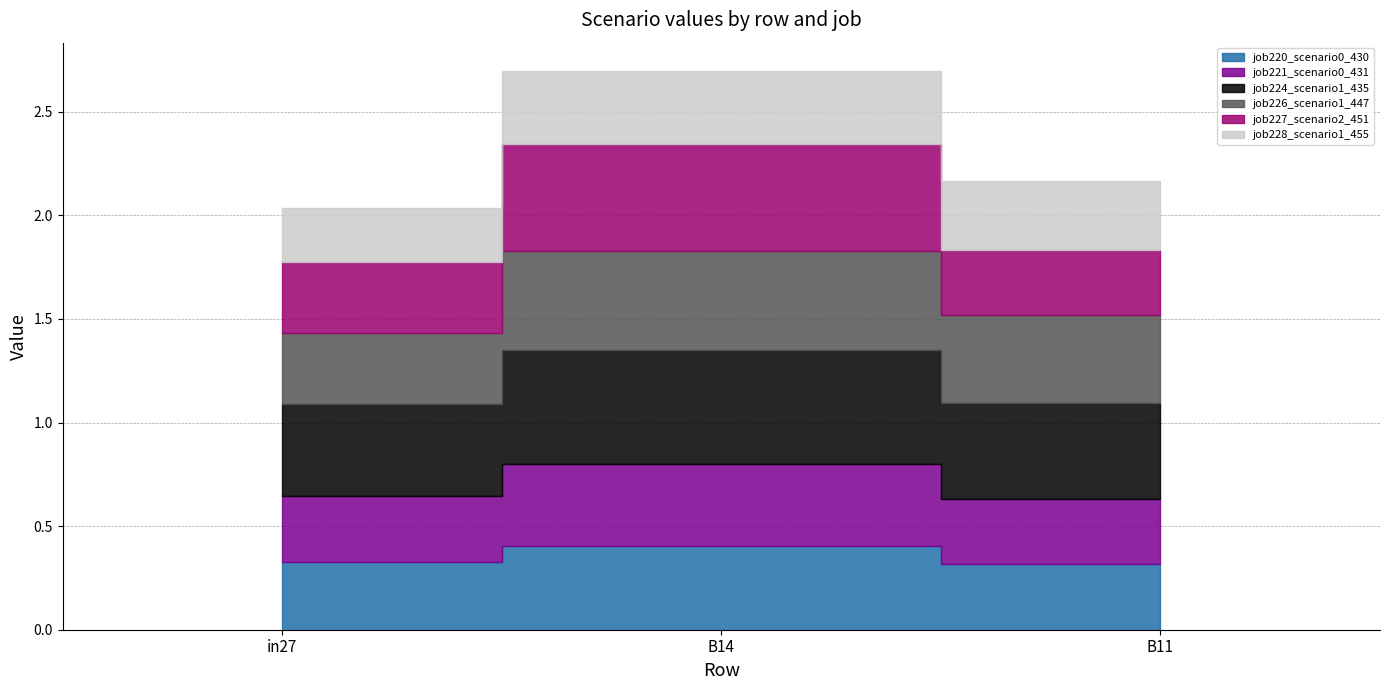

What is the average value of the job227_scenario2_451 series?

0.4